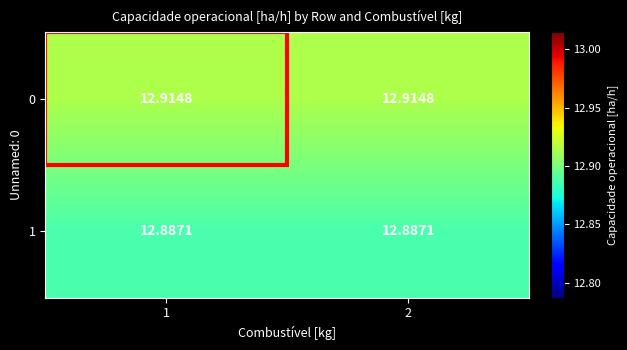

Is the value of 1 at 2 greater than the value of 0 at 1?

No